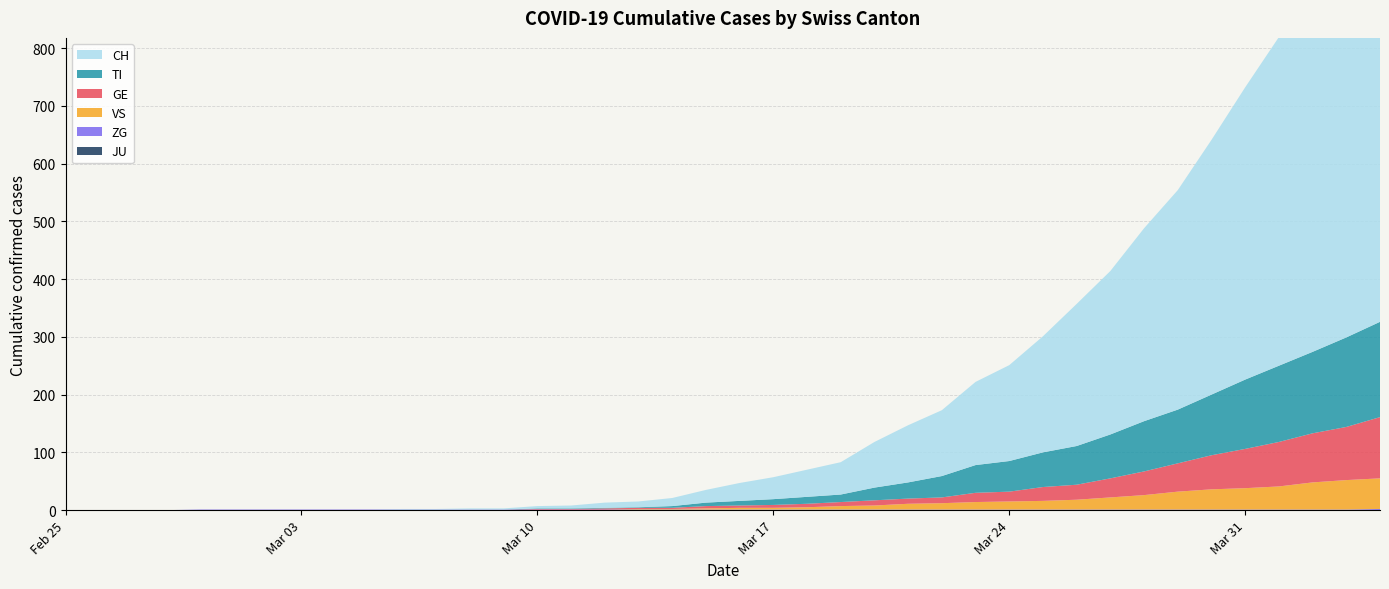

Reading left to right, extract all data points from this chart.

CH: 2020-02-25=0	2020-02-26=0	2020-02-27=0	2020-02-28=0	2020-02-29=0	2020-03-01=0	2020-03-02=0	2020-03-03=0	2020-03-04=0	2020-03-05=0	2020-03-06=1	2020-03-07=1	2020-03-08=2	2020-03-09=2	2020-03-10=4	2020-03-11=5	2020-03-12=9	2020-03-13=10	2020-03-14=14	2020-03-15=22	2020-03-16=31	2020-03-17=38	2020-03-18=47	2020-03-19=56	2020-03-20=79	2020-03-21=99	2020-03-22=114	2020-03-23=144	2020-03-24=166	2020-03-25=201	2020-03-26=246	2020-03-27=283	2020-03-28=334	2020-03-29=380	2020-03-30=441	2020-03-31=506	2020-04-01=569	2020-04-02=630	2020-04-03=691	2020-04-04=757
TI: 2020-02-25=0	2020-02-26=0	2020-02-27=0	2020-02-28=0	2020-02-29=0	2020-03-01=0	2020-03-02=0	2020-03-03=0	2020-03-04=0	2020-03-05=0	2020-03-06=0	2020-03-07=0	2020-03-08=0	2020-03-09=0	2020-03-10=1	2020-03-11=1	2020-03-12=1	2020-03-13=1	2020-03-14=3	2020-03-15=6	2020-03-16=8	2020-03-17=10	2020-03-18=12	2020-03-19=13	2020-03-20=22	2020-03-21=28	2020-03-22=37	2020-03-23=48	2020-03-24=53	2020-03-25=60	2020-03-26=67	2020-03-27=76	2020-03-28=87	2020-03-29=93	2020-03-30=105	2020-03-31=120	2020-04-01=132	2020-04-02=141	2020-04-03=155	2020-04-04=165
GE: 2020-02-25=0	2020-02-26=0	2020-02-27=0	2020-02-28=0	2020-02-29=0	2020-03-01=0	2020-03-02=0	2020-03-03=0	2020-03-04=0	2020-03-05=0	2020-03-06=0	2020-03-07=0	2020-03-08=0	2020-03-09=0	2020-03-10=1	2020-03-11=1	2020-03-12=2	2020-03-13=2	2020-03-14=2	2020-03-15=4	2020-03-16=4	2020-03-17=5	2020-03-18=6	2020-03-19=7	2020-03-20=9	2020-03-21=9	2020-03-22=10	2020-03-23=16	2020-03-24=17	2020-03-25=24	2020-03-26=26	2020-03-27=33	2020-03-28=41	2020-03-29=49	2020-03-30=59	2020-03-31=68	2020-04-01=77	2020-04-02=85	2020-04-03=92	2020-04-04=106
JU: 2020-02-25=0	2020-02-26=0	2020-02-27=0	2020-02-28=0	2020-02-29=0	2020-03-01=0	2020-03-02=0	2020-03-03=0	2020-03-04=0	2020-03-05=0	2020-03-06=0	2020-03-07=0	2020-03-08=0	2020-03-09=0	2020-03-10=0	2020-03-11=0	2020-03-12=0	2020-03-13=0	2020-03-14=0	2020-03-15=0	2020-03-16=0	2020-03-17=0	2020-03-18=0	2020-03-19=0	2020-03-20=0	2020-03-21=0	2020-03-22=0	2020-03-23=0	2020-03-24=0	2020-03-25=0	2020-03-26=0	2020-03-27=0	2020-03-28=0	2020-03-29=0	2020-03-30=0	2020-03-31=0	2020-04-01=0	2020-04-02=0	2020-04-03=0	2020-04-04=0
VS: 2020-02-25=0	2020-02-26=0	2020-02-27=0	2020-02-28=0	2020-02-29=0	2020-03-01=0	2020-03-02=0	2020-03-03=0	2020-03-04=0	2020-03-05=0	2020-03-06=0	2020-03-07=0	2020-03-08=0	2020-03-09=0	2020-03-10=0	2020-03-11=0	2020-03-12=0	2020-03-13=1	2020-03-14=1	2020-03-15=2	2020-03-16=3	2020-03-17=3	2020-03-18=4	2020-03-19=6	2020-03-20=7	2020-03-21=10	2020-03-22=11	2020-03-23=13	2020-03-24=14	2020-03-25=15	2020-03-26=17	2020-03-27=21	2020-03-28=25	2020-03-29=31	2020-03-30=35	2020-03-31=37	2020-04-01=40	2020-04-02=47	2020-04-03=51	2020-04-04=53
ZG: 2020-02-25=0	2020-02-26=0	2020-02-27=0	2020-02-28=0	2020-02-29=1	2020-03-01=1	2020-03-02=1	2020-03-03=1	2020-03-04=1	2020-03-05=1	2020-03-06=1	2020-03-07=1	2020-03-08=1	2020-03-09=1	2020-03-10=1	2020-03-11=1	2020-03-12=1	2020-03-13=1	2020-03-14=1	2020-03-15=1	2020-03-16=1	2020-03-17=1	2020-03-18=1	2020-03-19=1	2020-03-20=1	2020-03-21=1	2020-03-22=1	2020-03-23=1	2020-03-24=1	2020-03-25=1	2020-03-26=1	2020-03-27=1	2020-03-28=1	2020-03-29=1	2020-03-30=1	2020-03-31=1	2020-04-01=1	2020-04-02=1	2020-04-03=1	2020-04-04=2